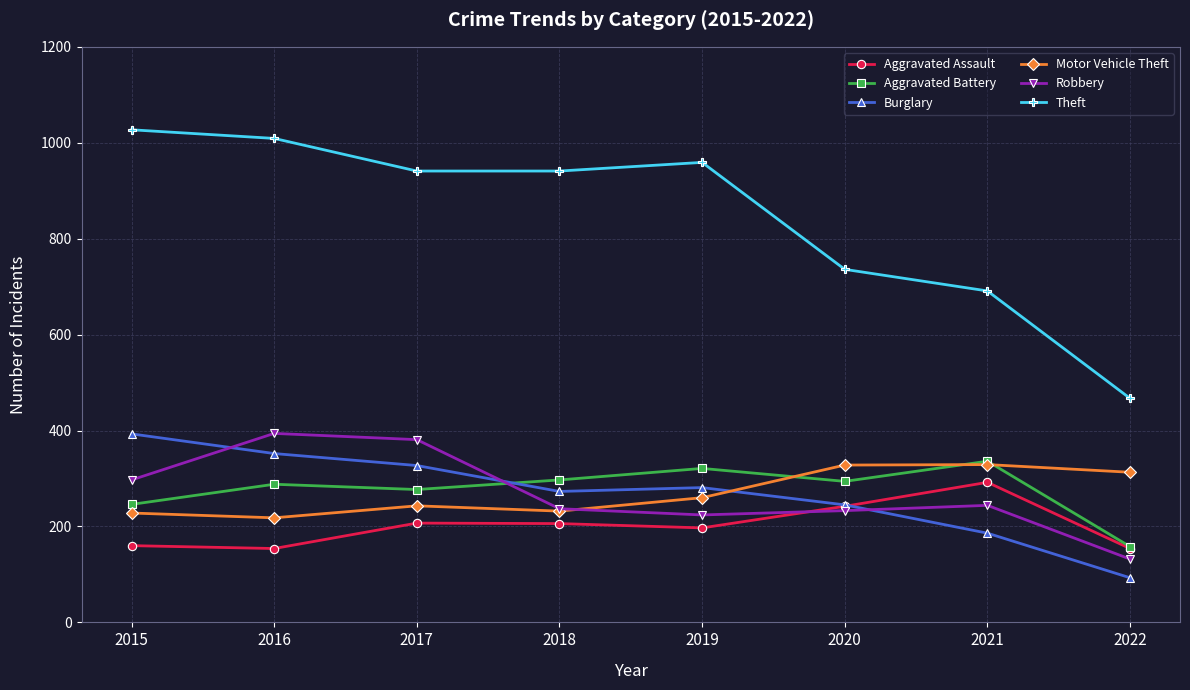

What are all the series names shown in the legend?

Aggravated Assault, Aggravated Battery, Burglary, Motor Vehicle Theft, Robbery, Theft